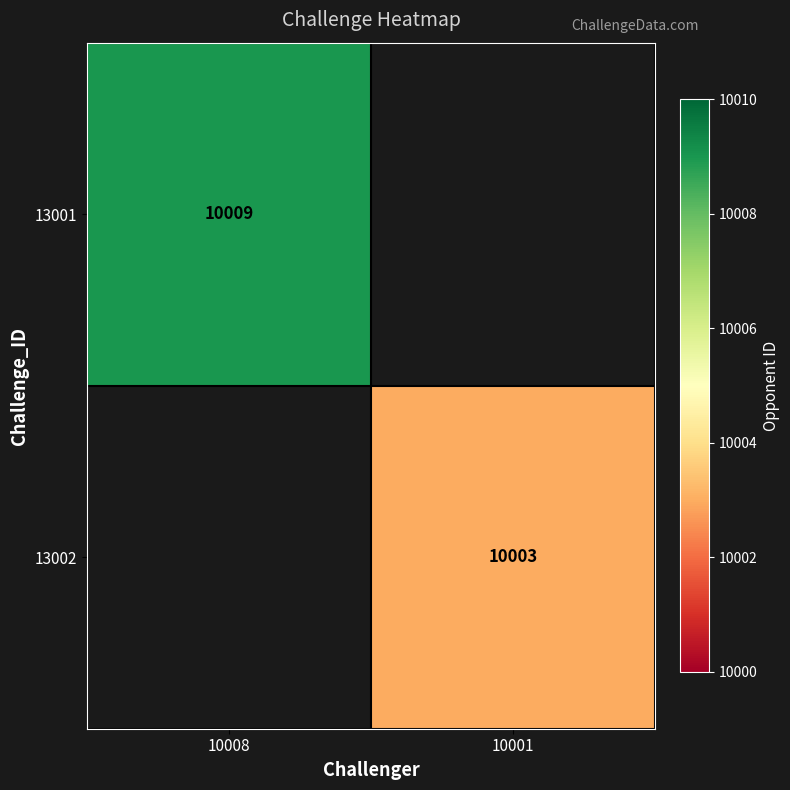

True or false: 13002 has a value of 6302 at 10001.

False